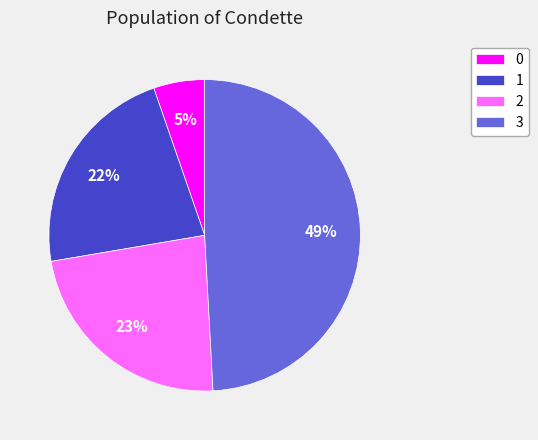

To the nearest percent, what percentage of the pie is 1?

22%